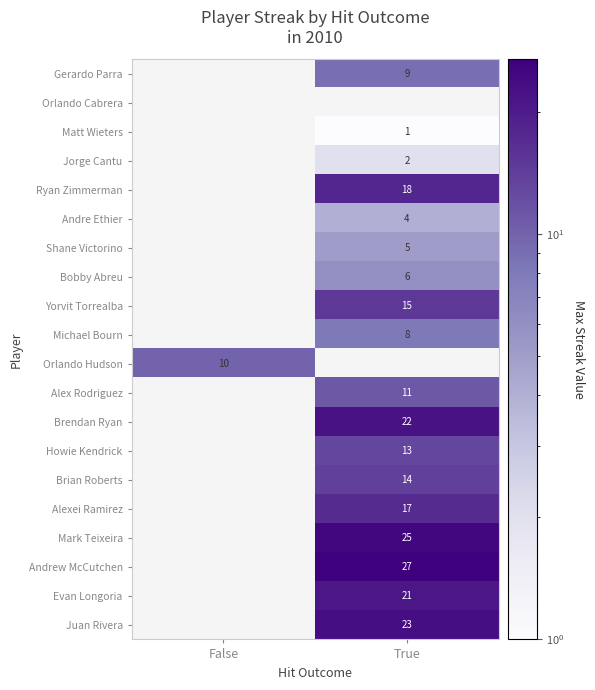

The value of Alexei Ramirez at True is 17. True or false?

True